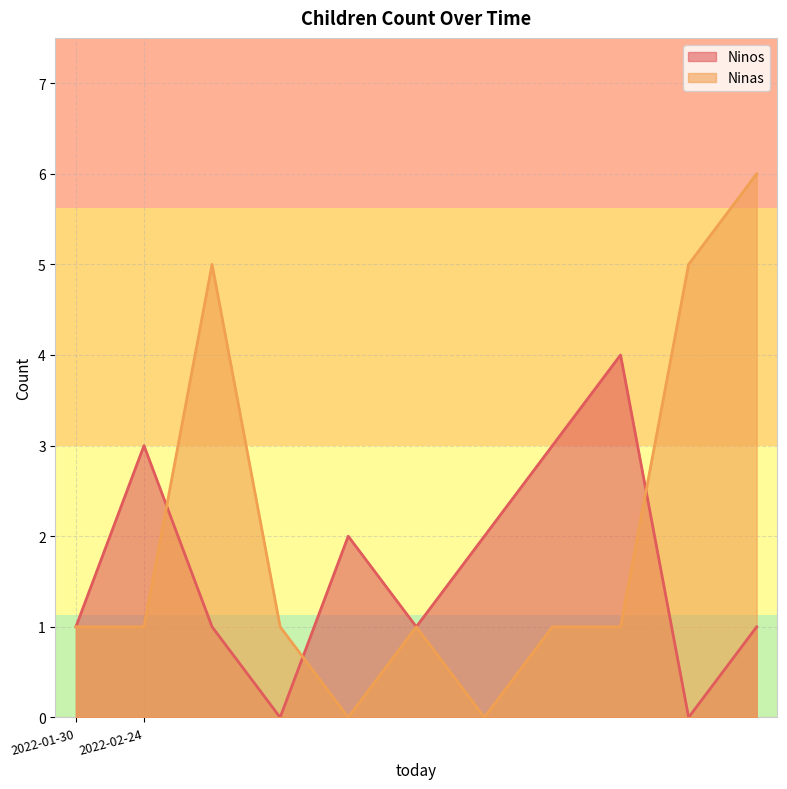

How many times do Ninas and Ninos cross each other?

3